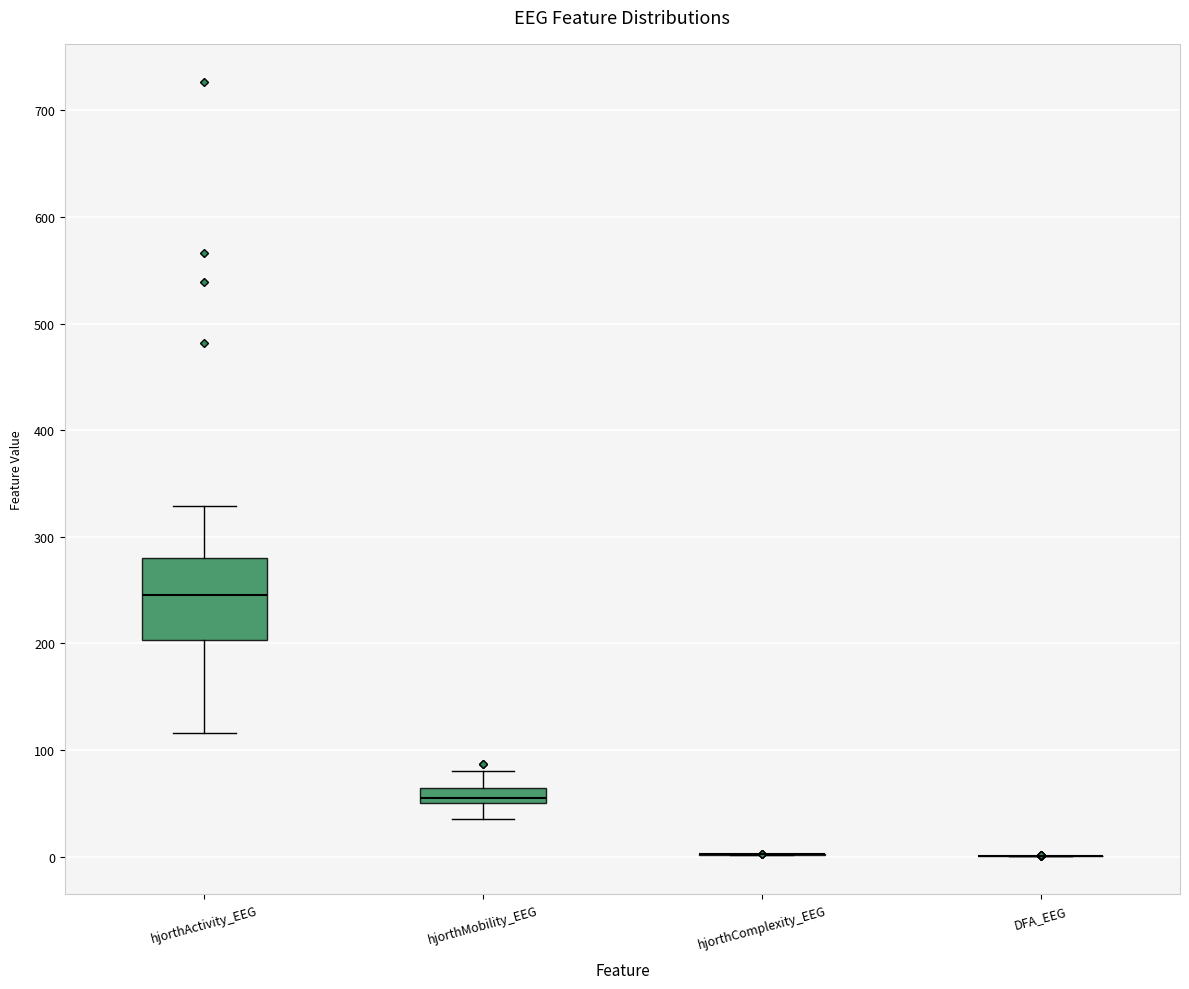

Which box is the tallest, from its lower edge to its upper edge?

hjorthActivity_EEG